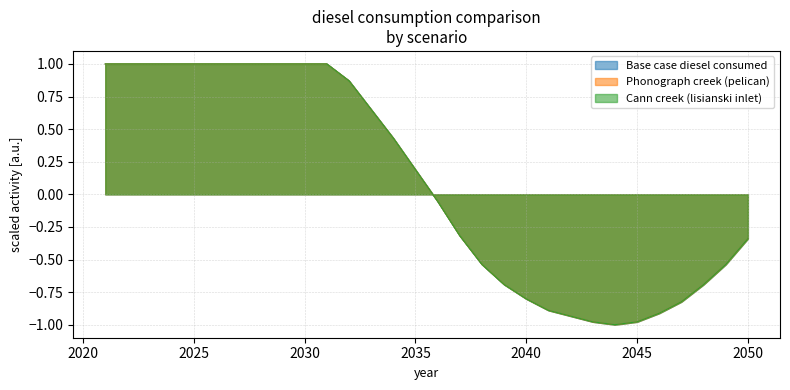

Rank the categories by Base case diesel consumed value from highest to lowest.

2021, 2022, 2023, 2024, 2025, 2026, 2027, 2028, 2029, 2030, 2031, 2032, 2033, 2034, 2035, 2036, 2037, 2050, 2038, 2049, 2039, 2048, 2040, 2047, 2041, 2046, 2042, 2043, 2045, 2044